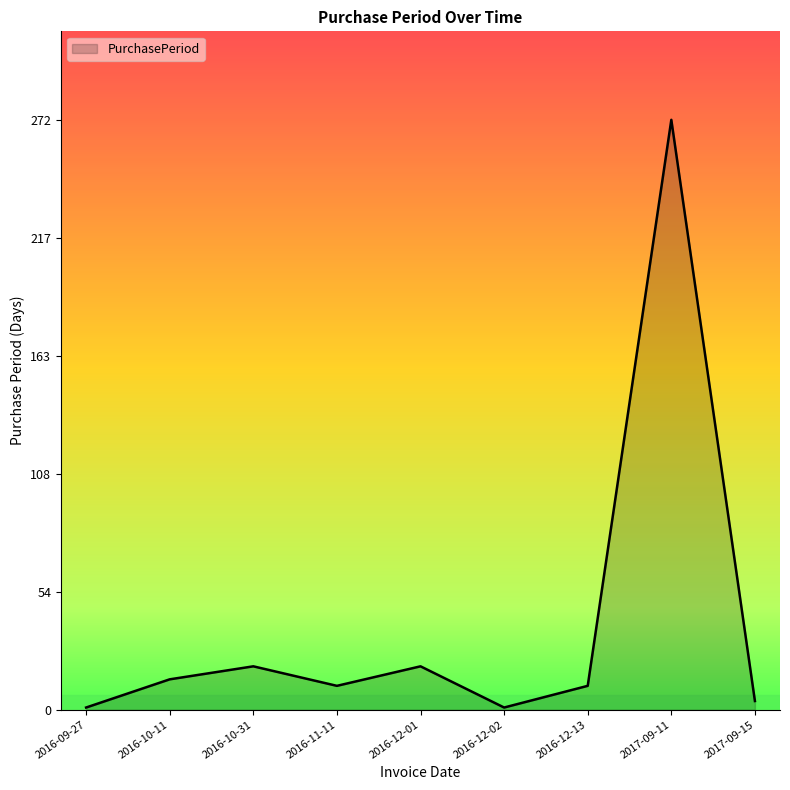

Reading left to right, transcribe all the data shown in this chart.

2016-09-27=1	2016-10-11=14	2016-10-31=20	2016-11-11=11	2016-12-01=20	2016-12-02=1	2016-12-13=11	2017-09-11=272	2017-09-15=4